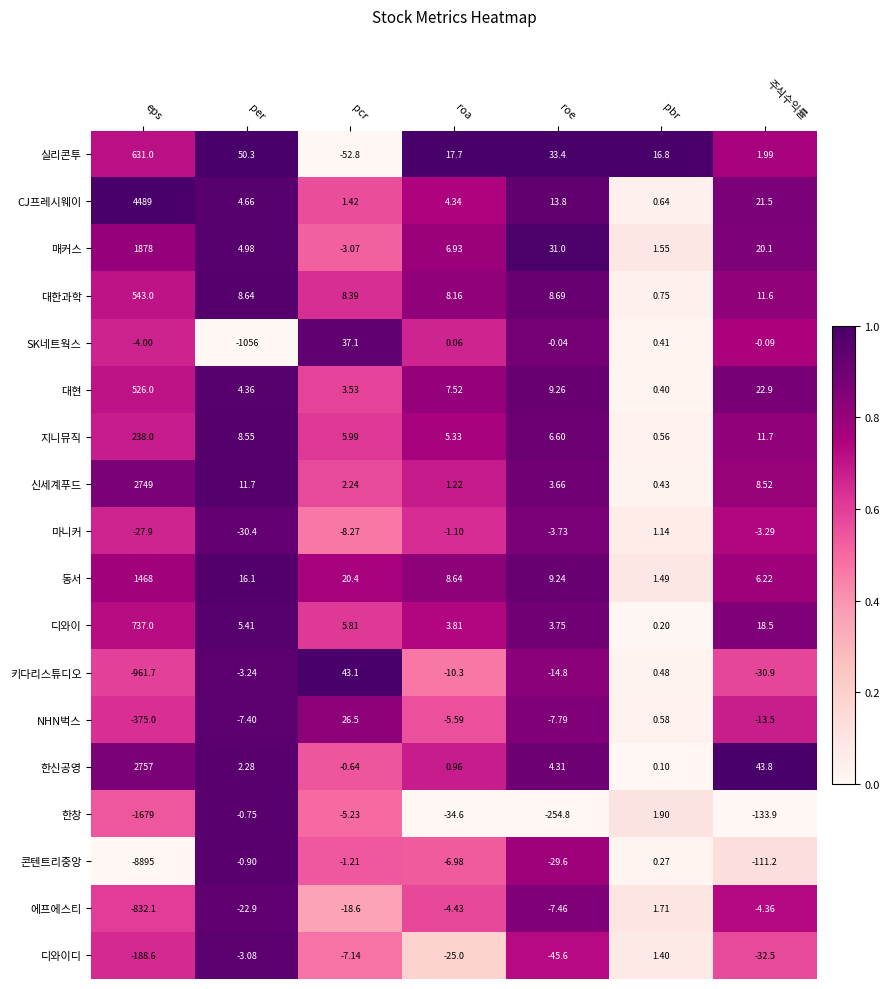

At which category is the sum across all series the highest?

eps